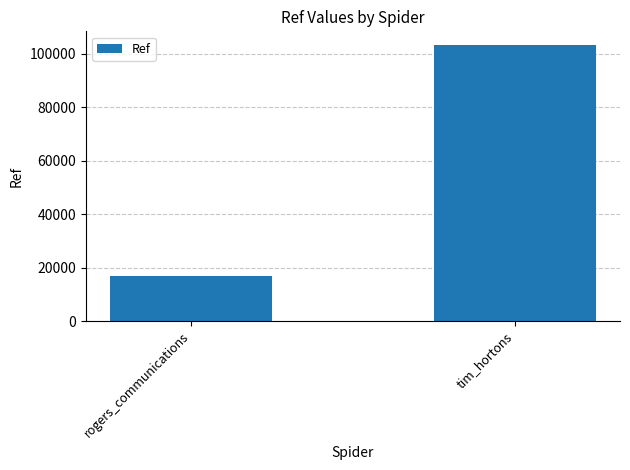

The chart shows a value of 16724 at rogers_communications. True or false?

True